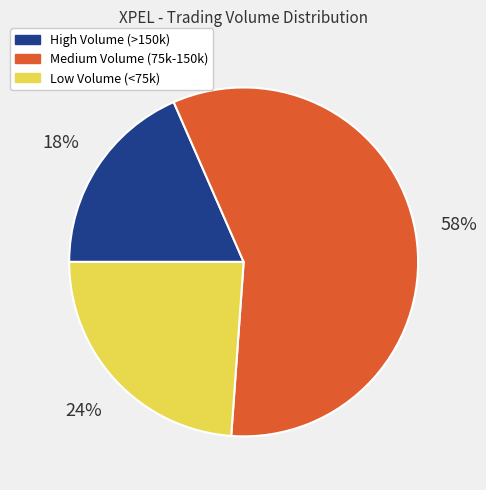

What is the ratio of the value at Low Volume (<75k) to the value at Medium Volume (75k-150k)?

0.4